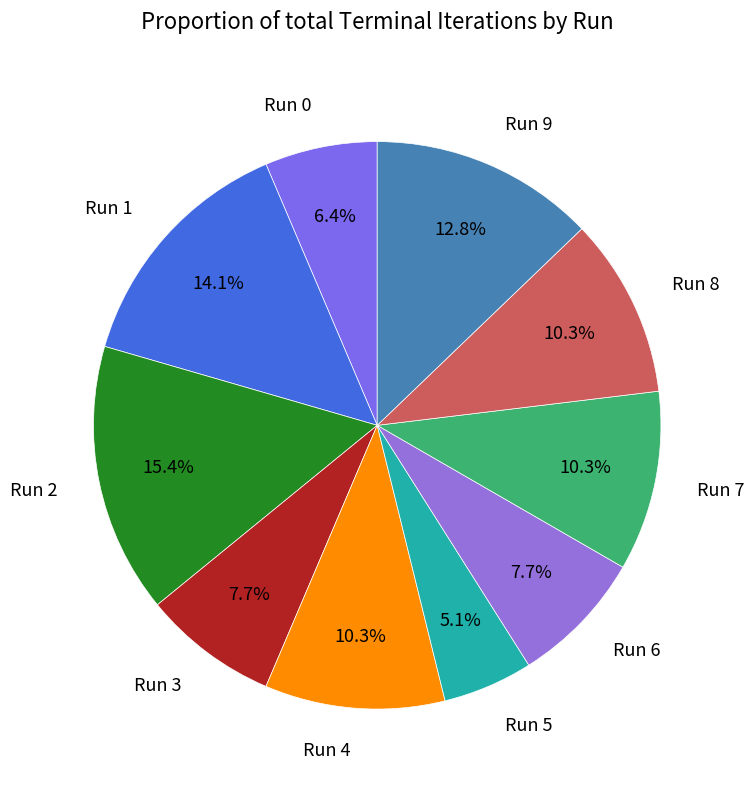

What portion of the pie excludes Run 7?

89.7%